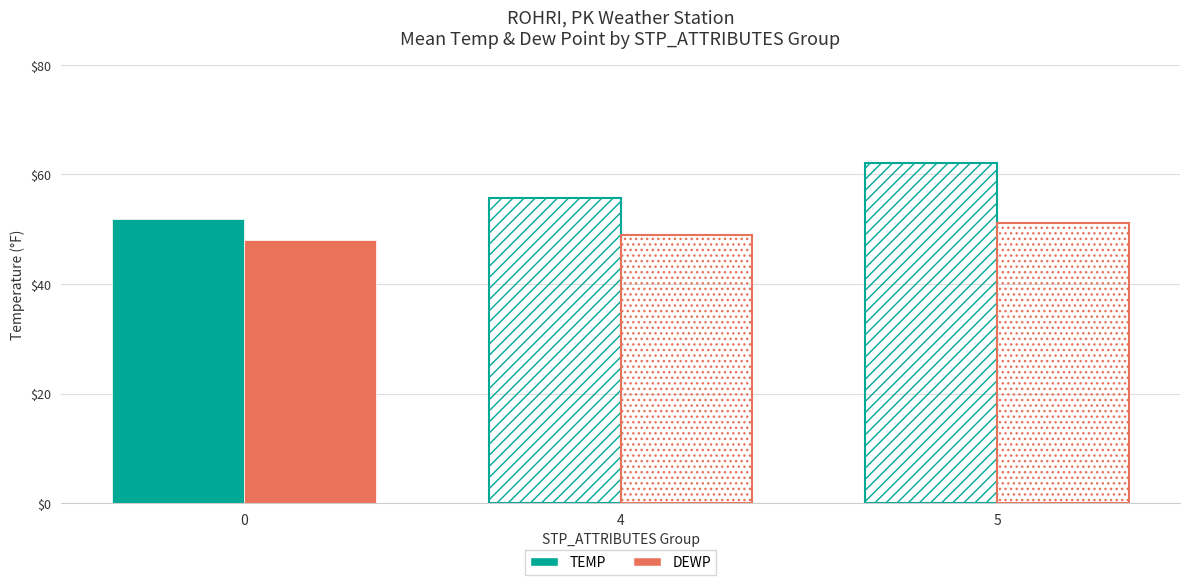

What is the sum of the TEMP values at 0 and 5?

113.9